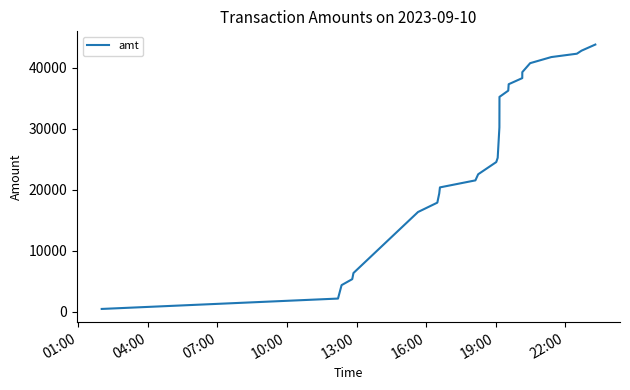

What is the difference between the maximum and minimum values?

43327.9